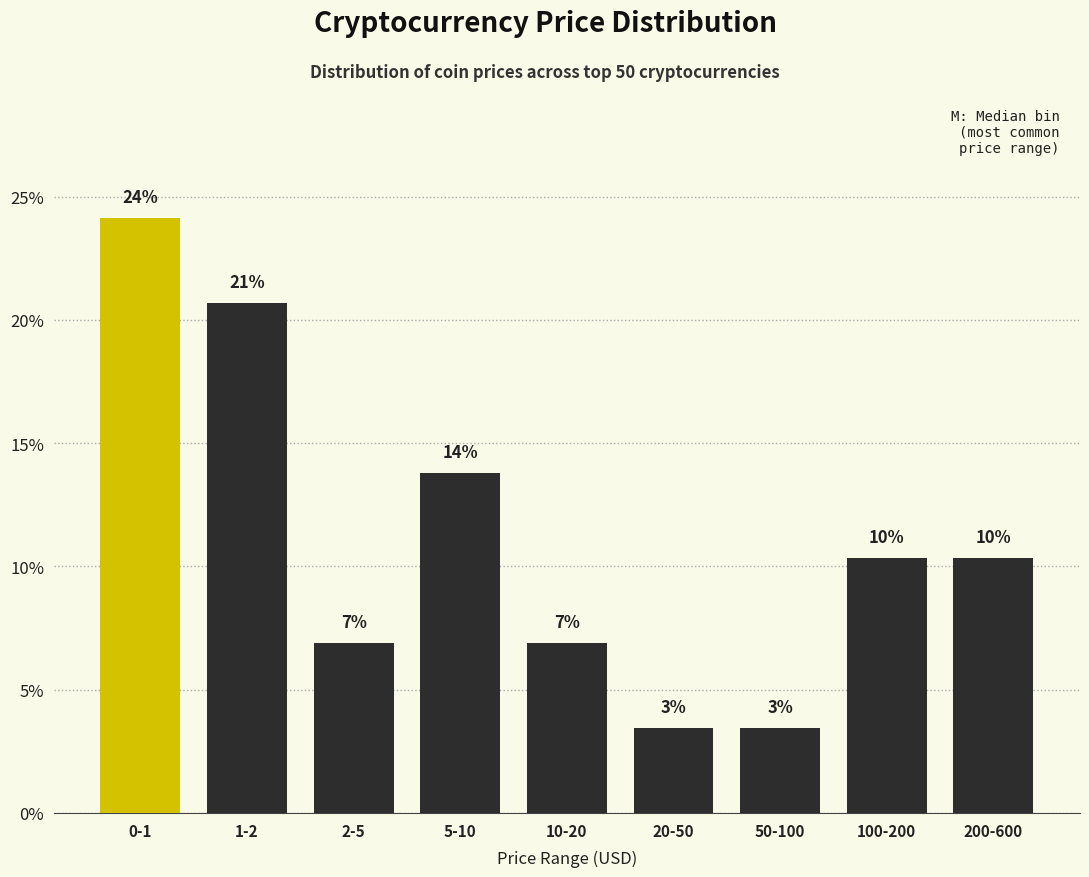

How many bars are there in total?

9